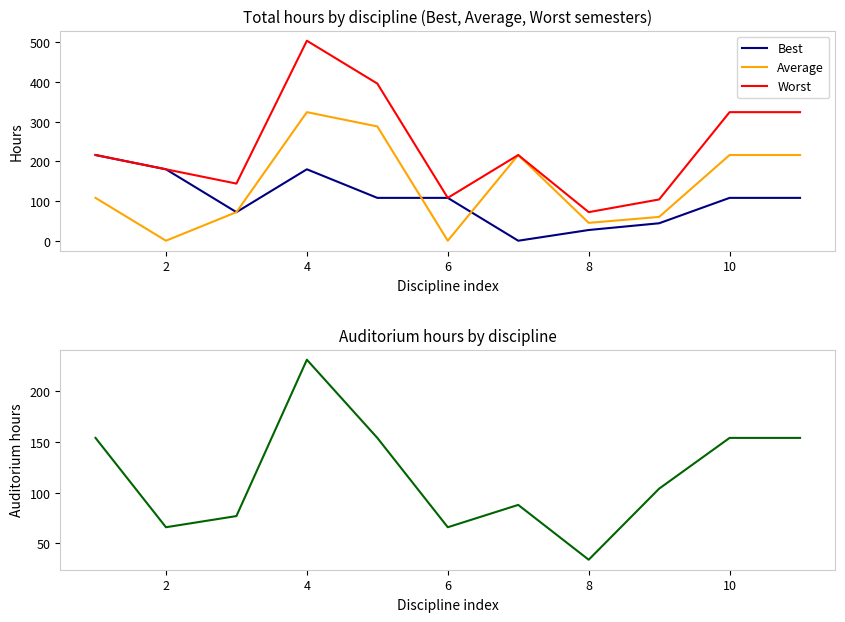

How many values in the Average series exceed 108?

5